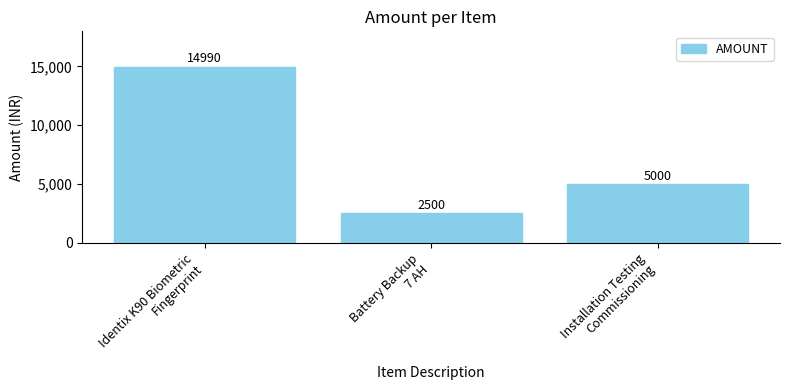

The value at Installation Testing
Commissioning is 5000. True or false?

True